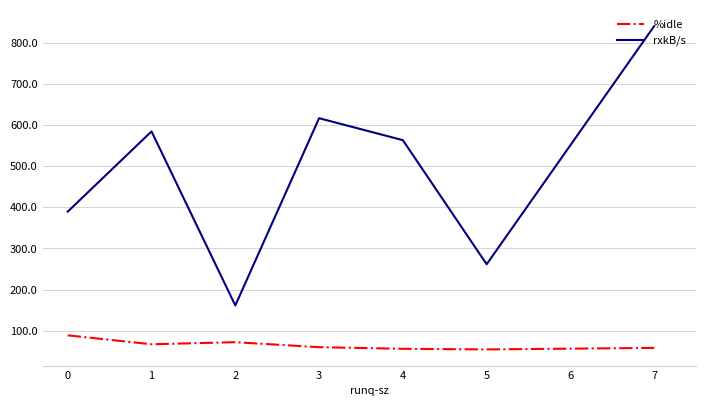

What are all the series names shown in the legend?

%idle, rxkB/s